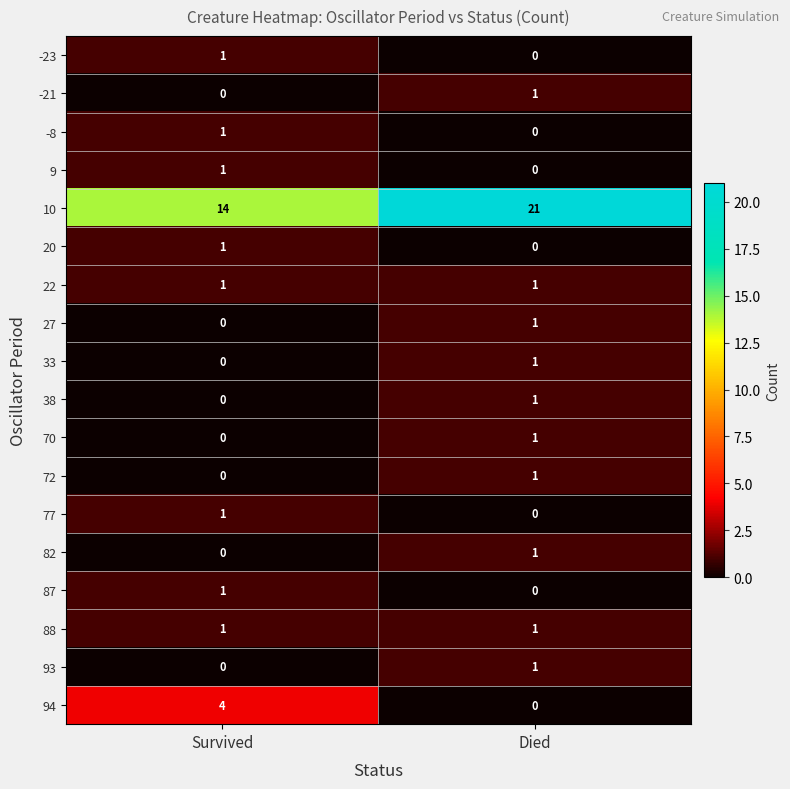

Rank the categories by 72 value from lowest to highest.

Survived, Died